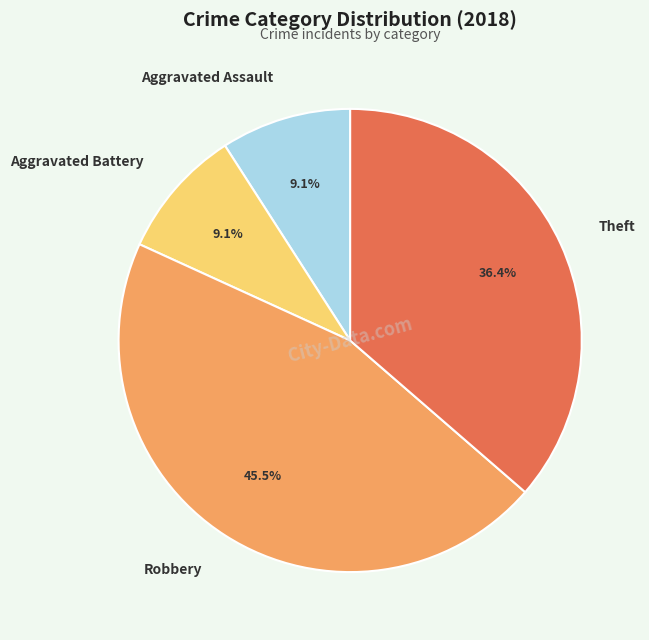

Is it true that Theft is 36% of the pie?

True